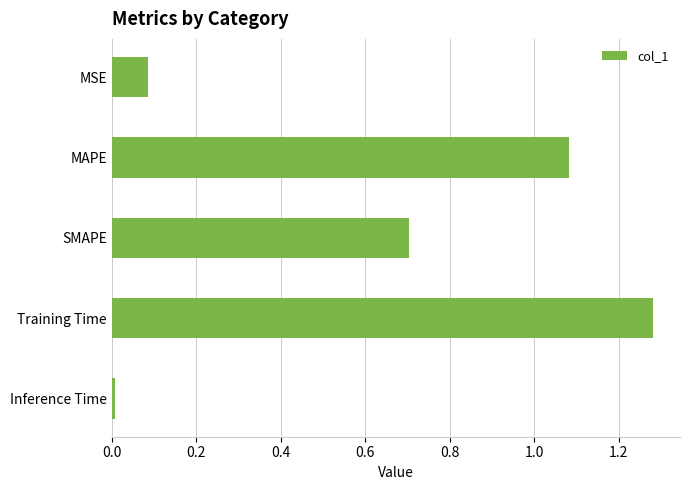

Which label corresponds to the largest value in the chart?

Training Time